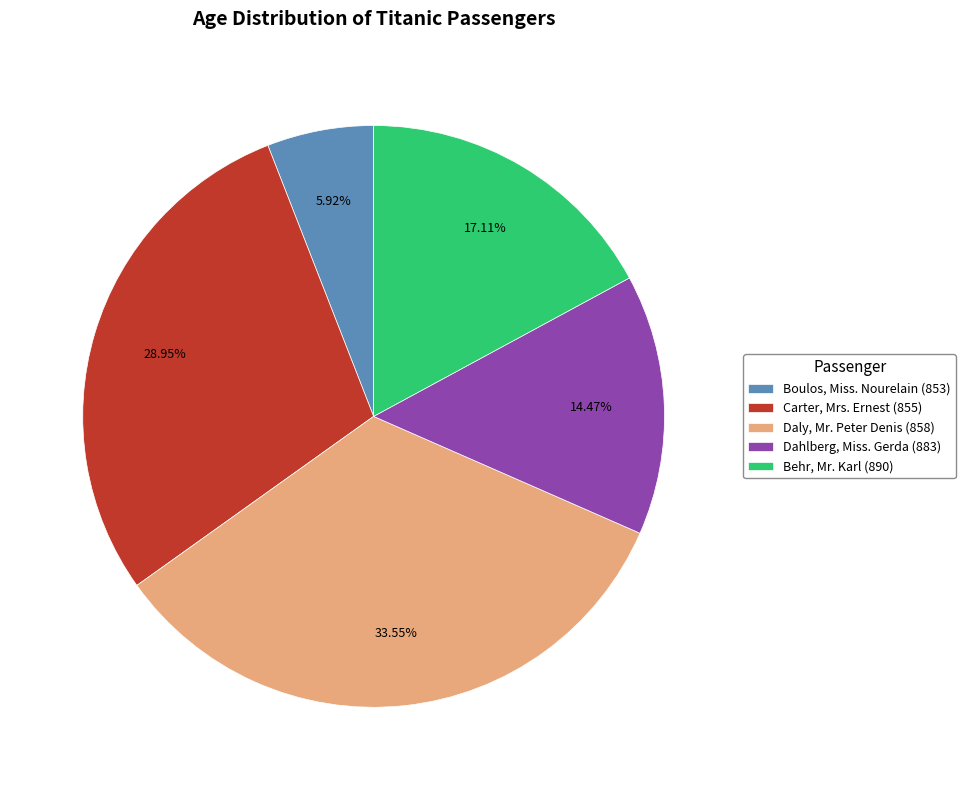

Does Dahlberg, Miss. Gerda (883) account for over 50% of the chart?

No